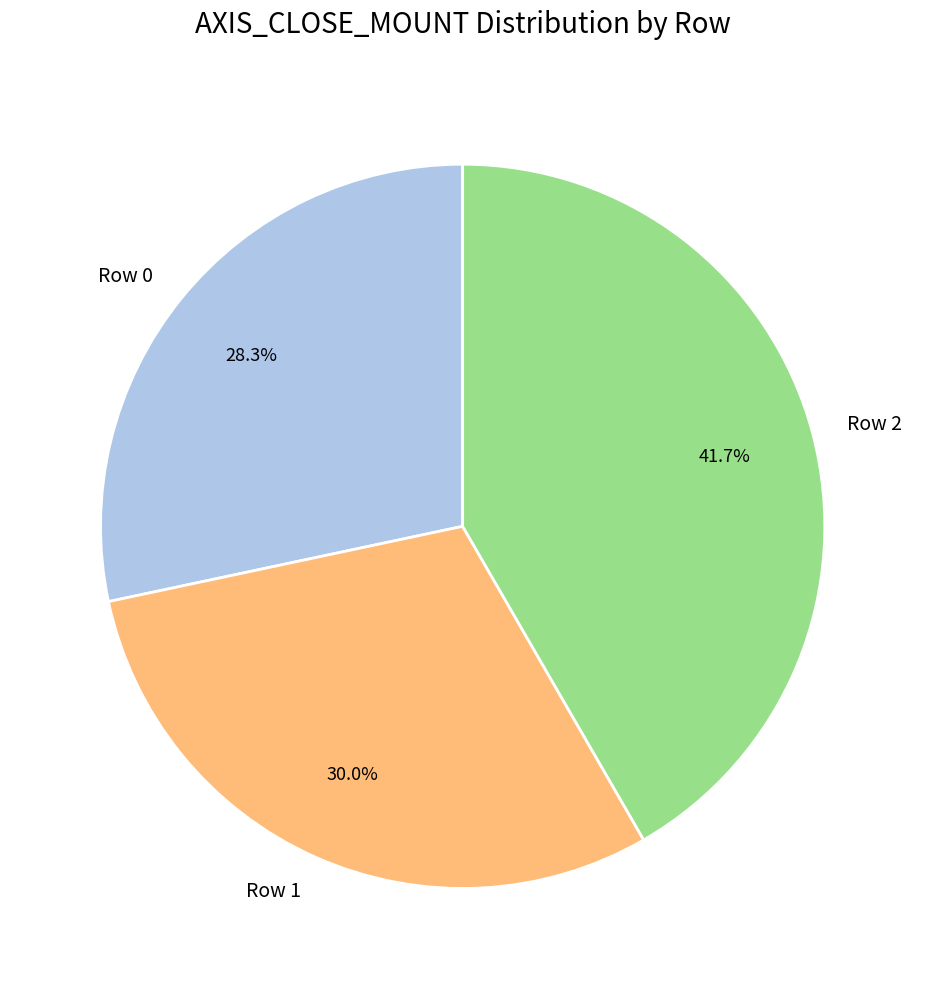

To the nearest percent, what portion does Row 2 represent?

42%